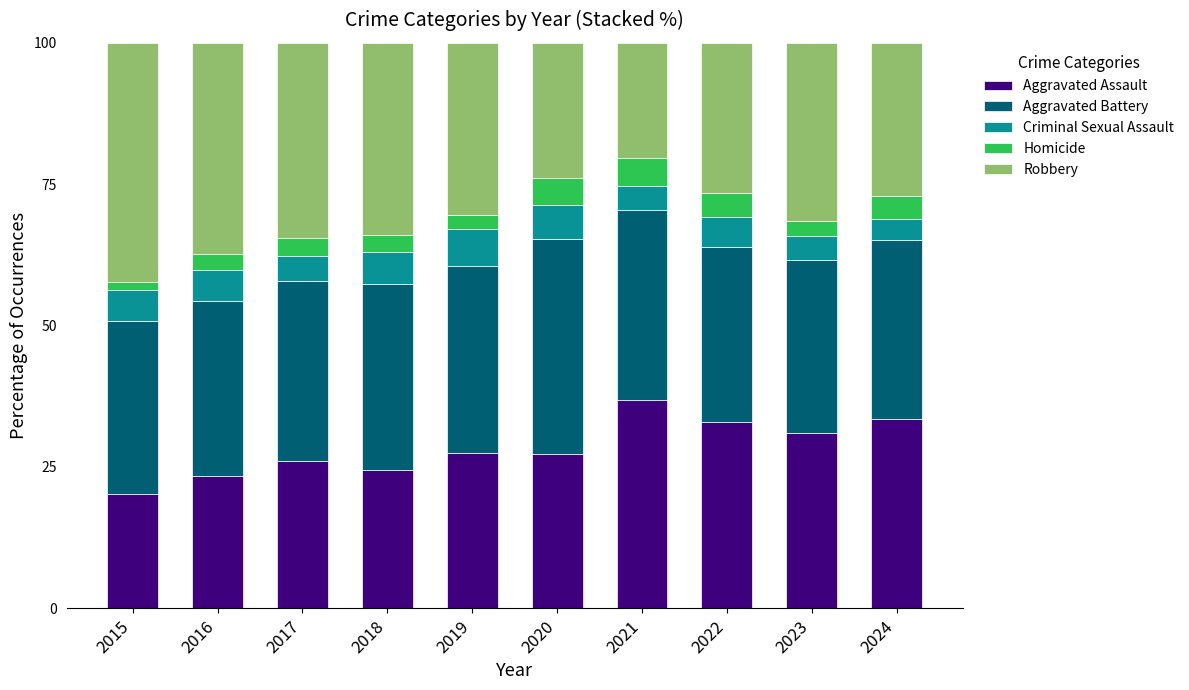

What is the value of the Aggravated Assault bar at the 10th from the left?

33.4